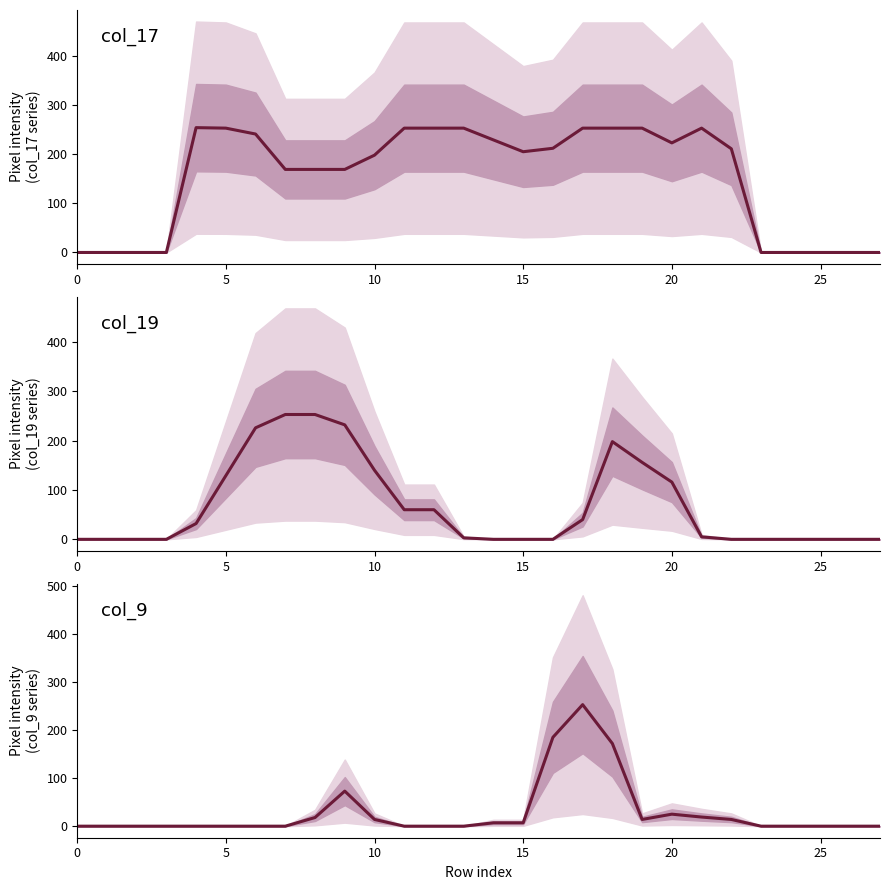

What is the difference between the col_9 values at 14 and 8?

11